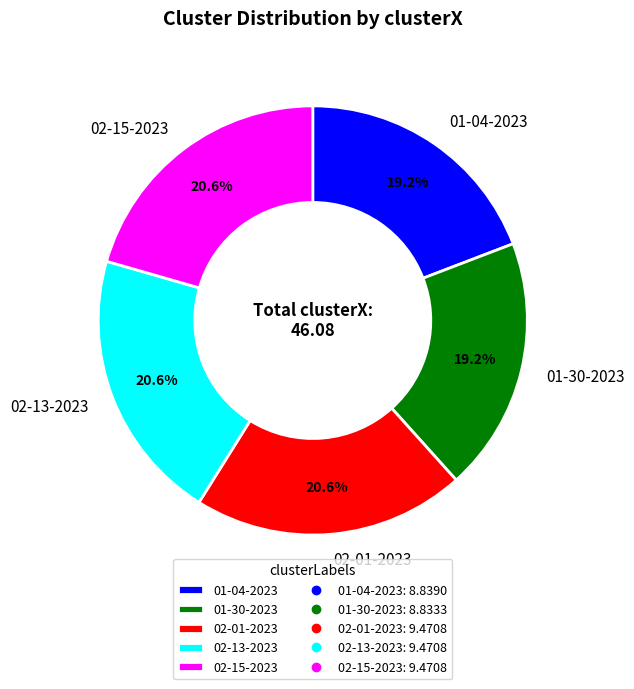

What is the ratio of the value at 01-30-2023 to the value at 02-01-2023?

0.9